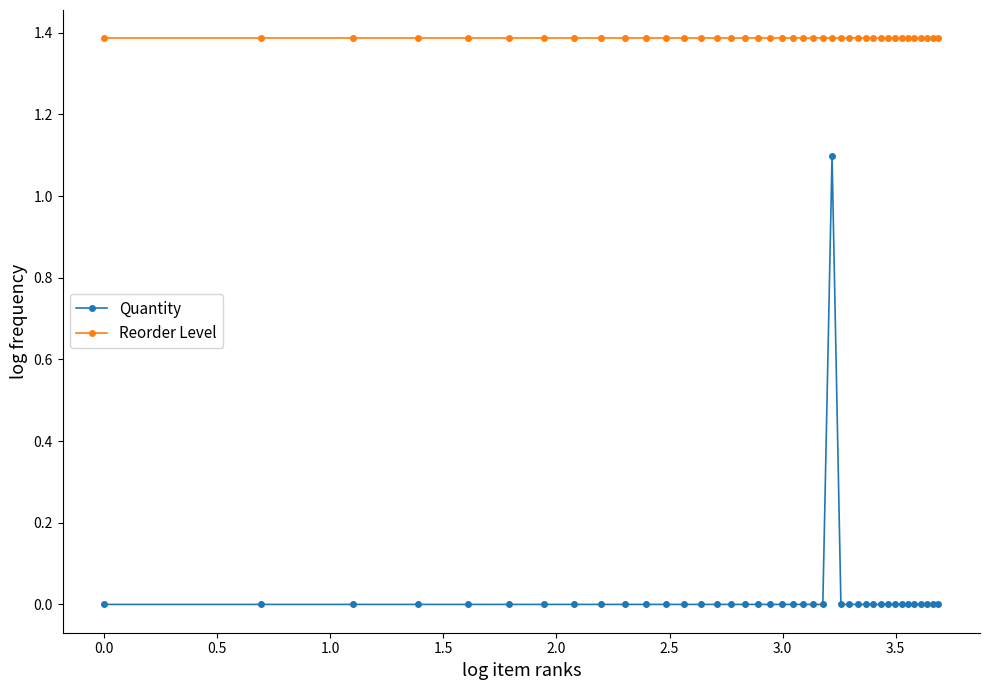

Which series has the largest total across all categories?

Reorder Level